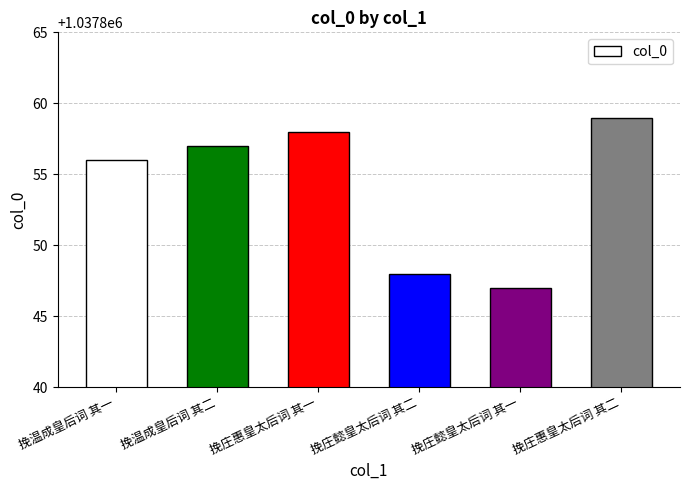

Are the bars horizontal?

No